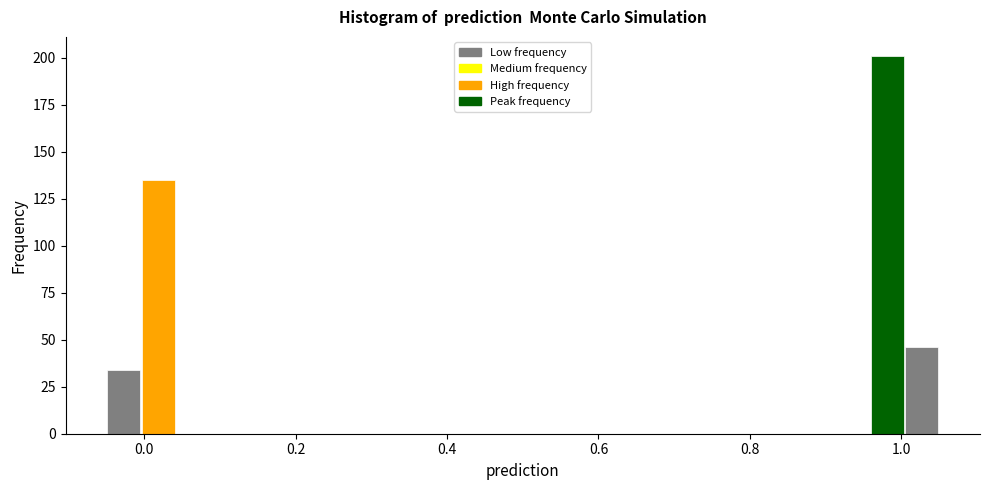

Around what value on the x-axis is the tallest bar? Give the approximate position of its centre, as read against the axis.

0.98